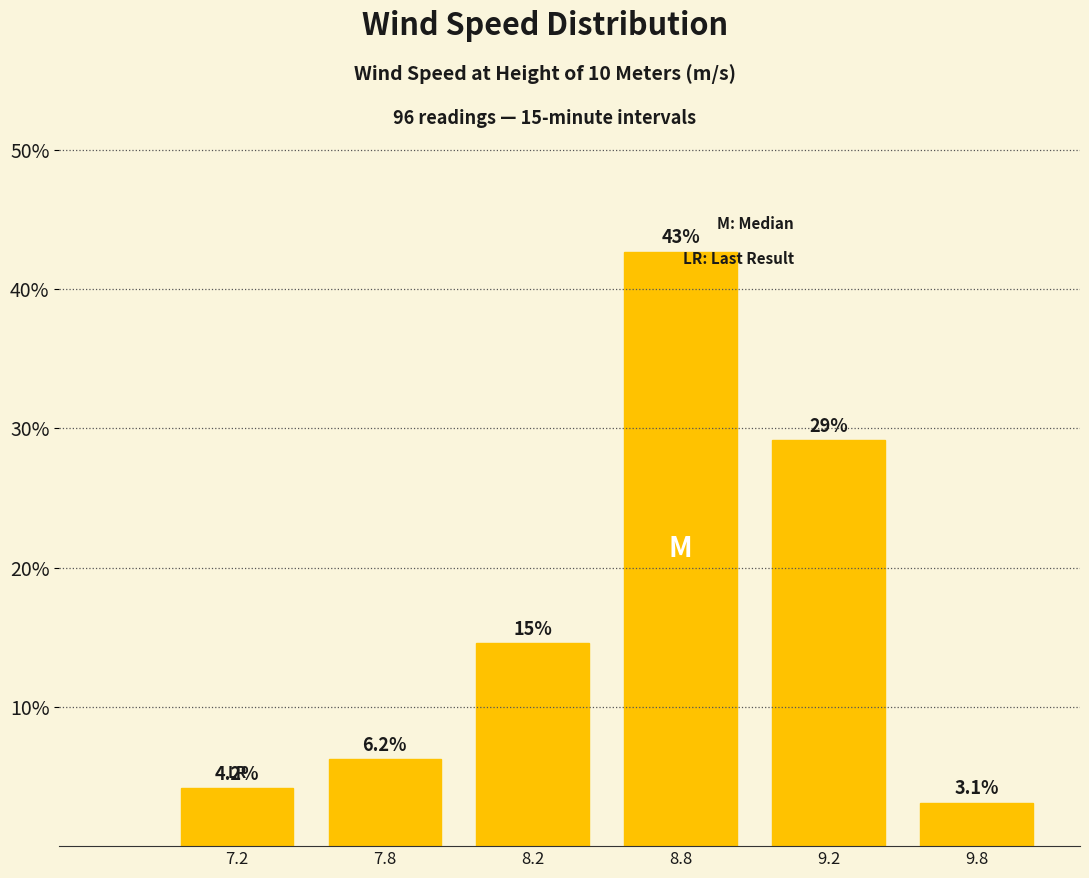

Which has a higher value, 7.2 or 9.2?

9.2